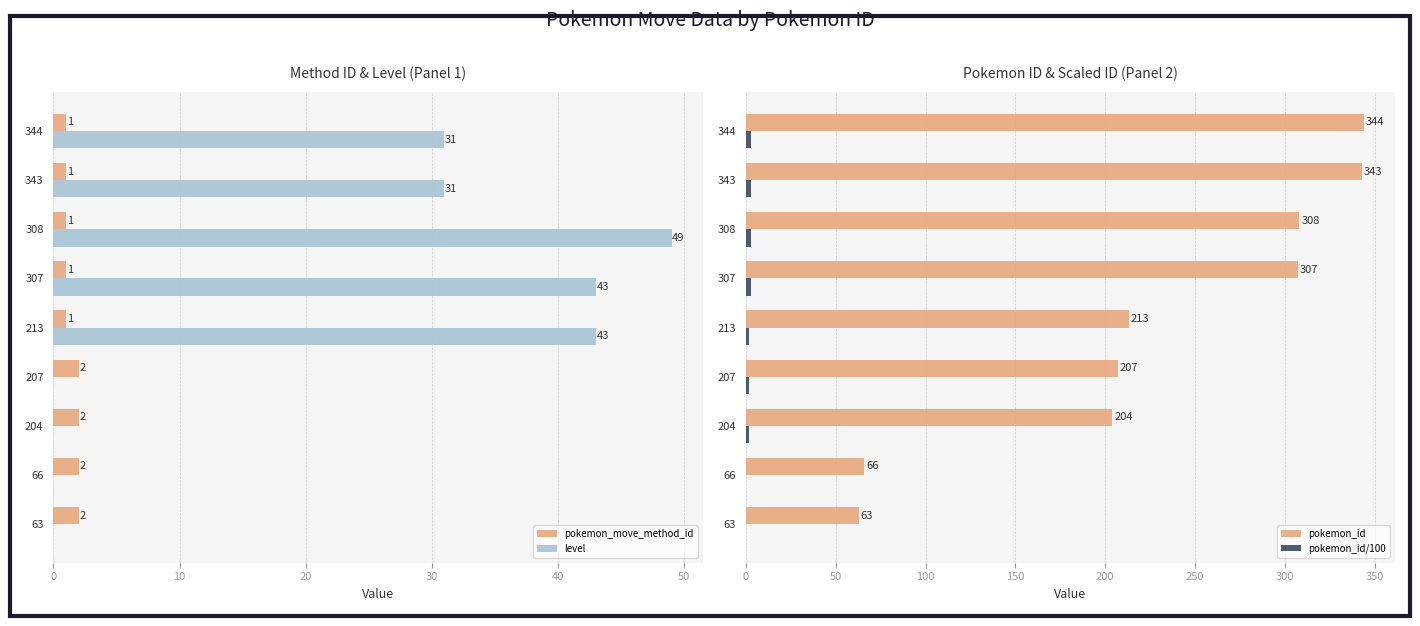

What is the sum of the level values at 307 and 204?

43